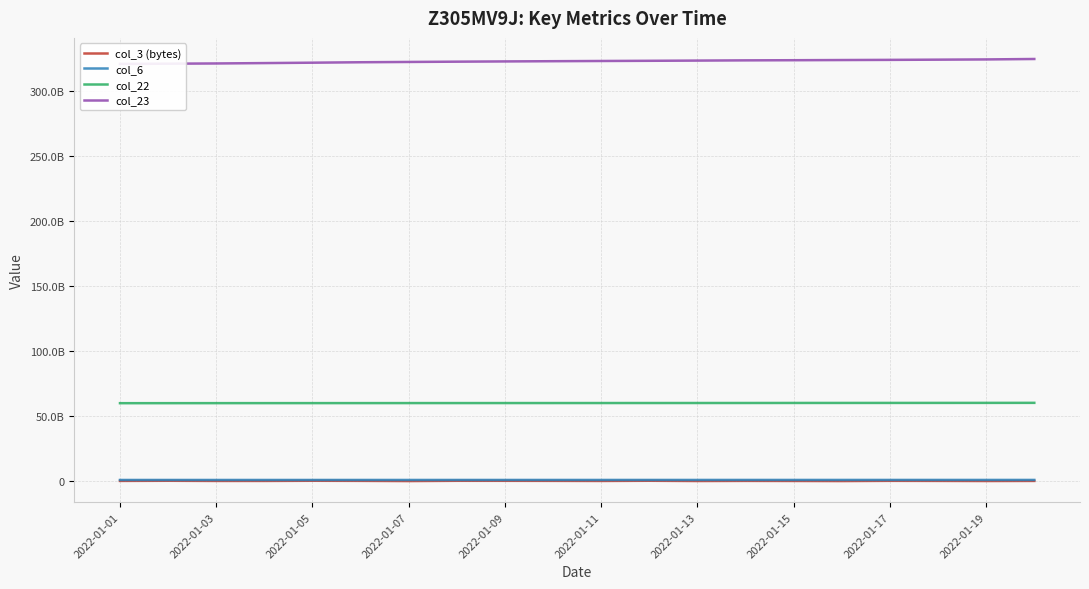

List the series in order of their peak value, highest first.

col_23, col_22, col_6, col_3 (bytes)